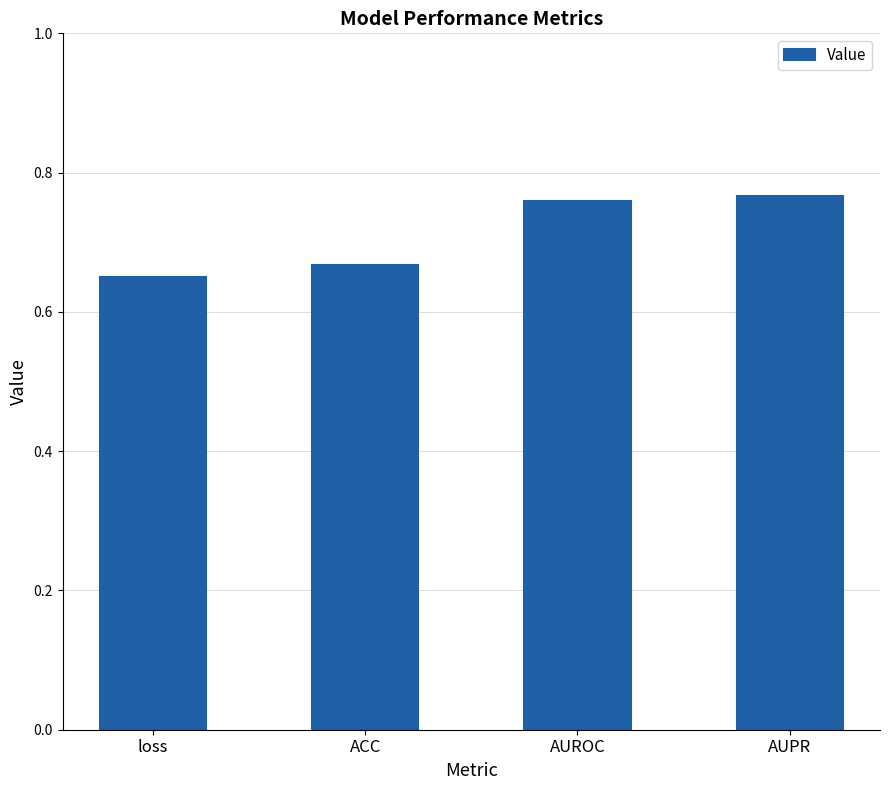

What is the sum of all values?

2.8